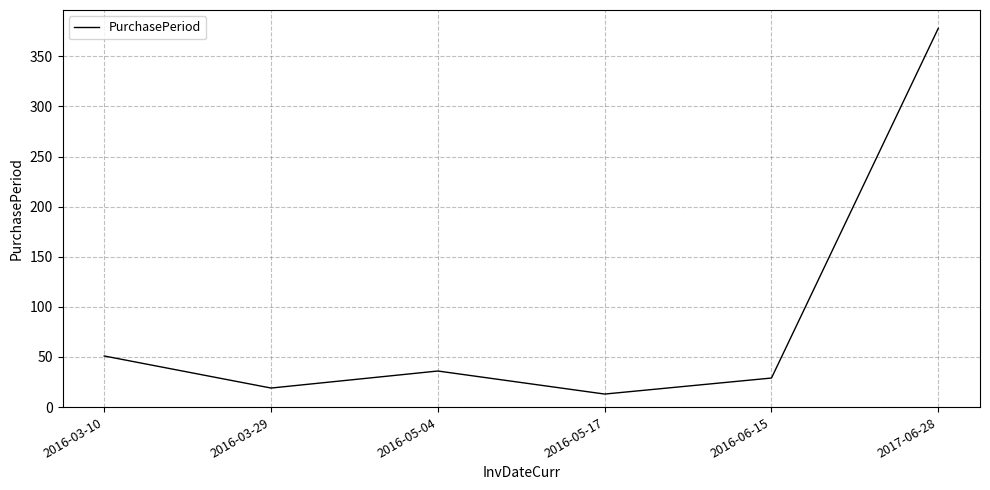

Is it true that the value at 2016-03-10 is 85?

False